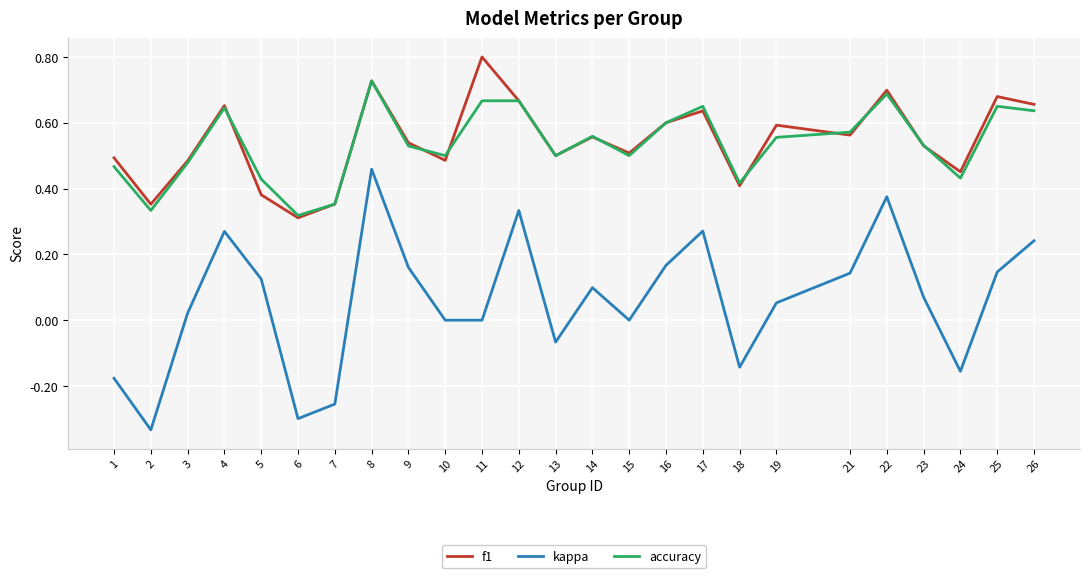

In f1, how many points are lower than both neighbors (excluding endpoints)?

8